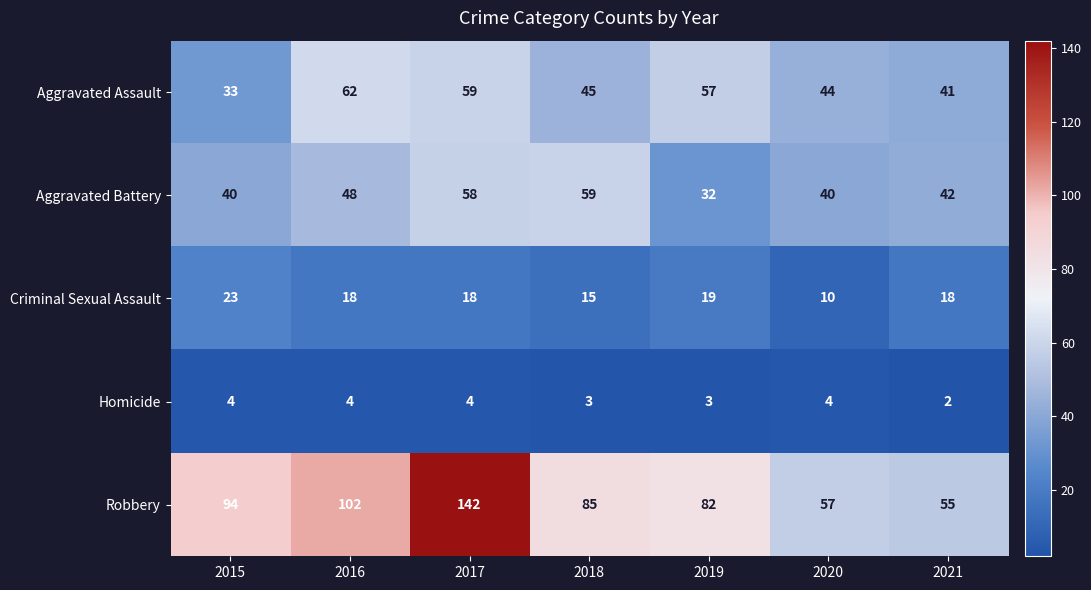

Which label corresponds to the smallest value in the chart?

2021